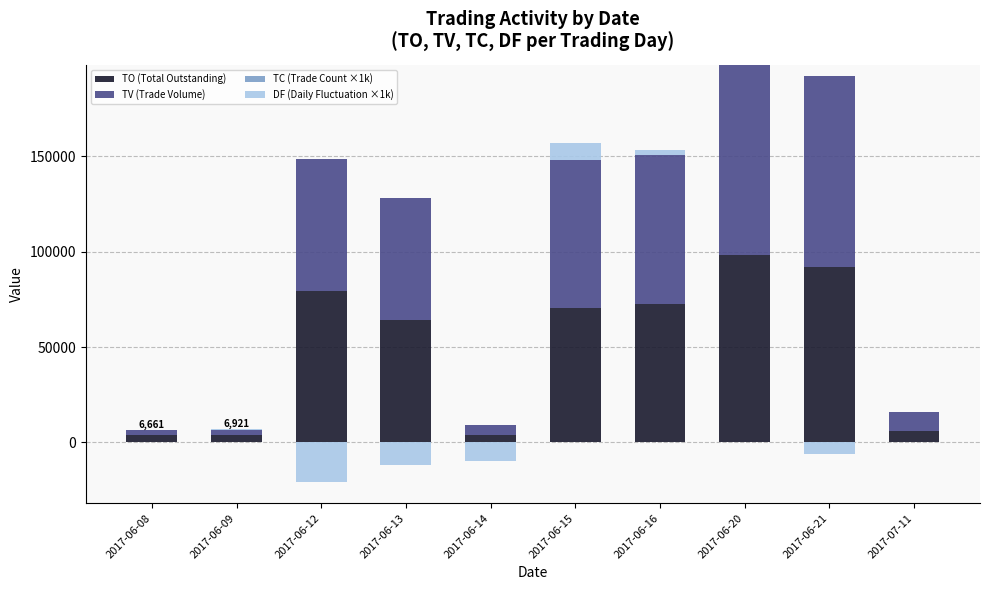

Which series has the largest total across all categories?

TV (Trade Volume)